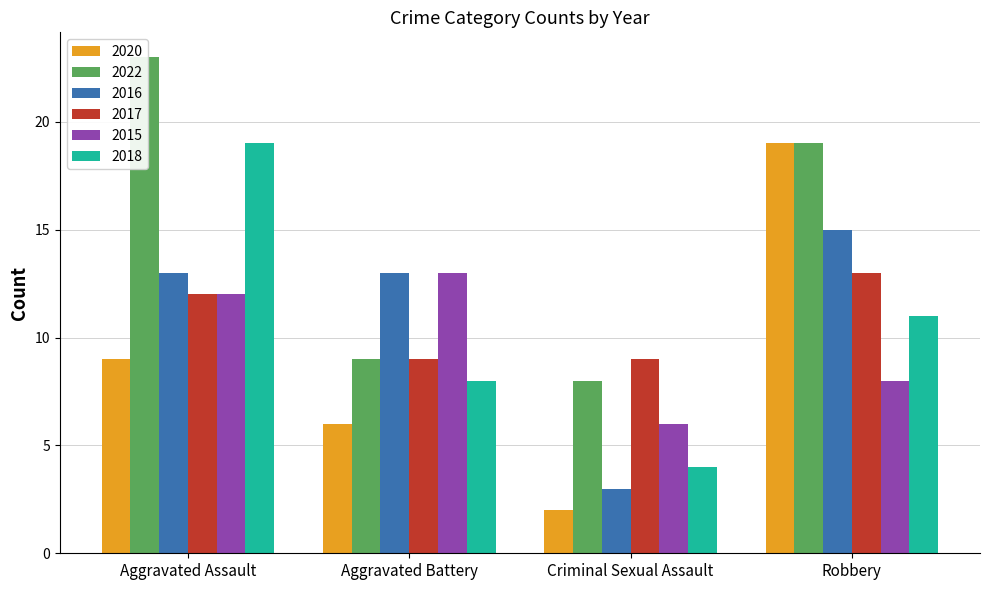

Rank the series by their maximum value, from lowest to highest.

2017, 2015, 2016, 2020, 2018, 2022